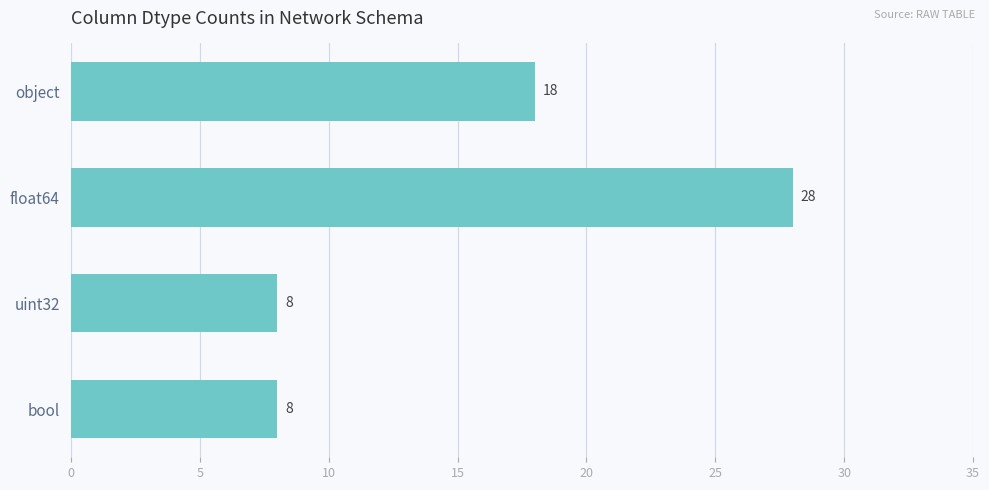

How many values are below 18?

2